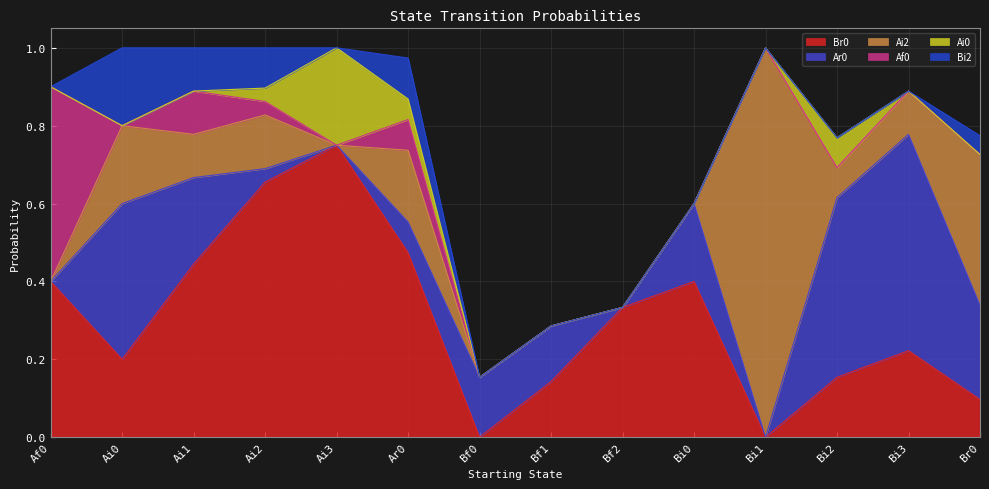

Count the Ai0 values in the range 0 to 1.

14